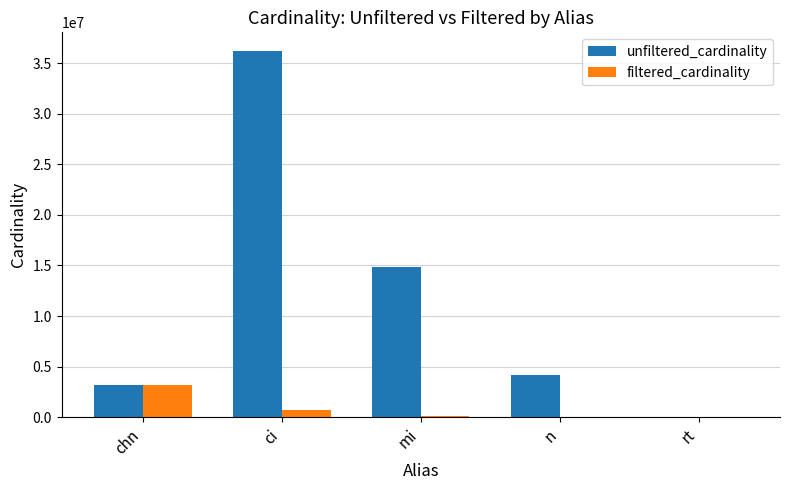

True or false: unfiltered_cardinality has a value of 1008321 at chn.

False